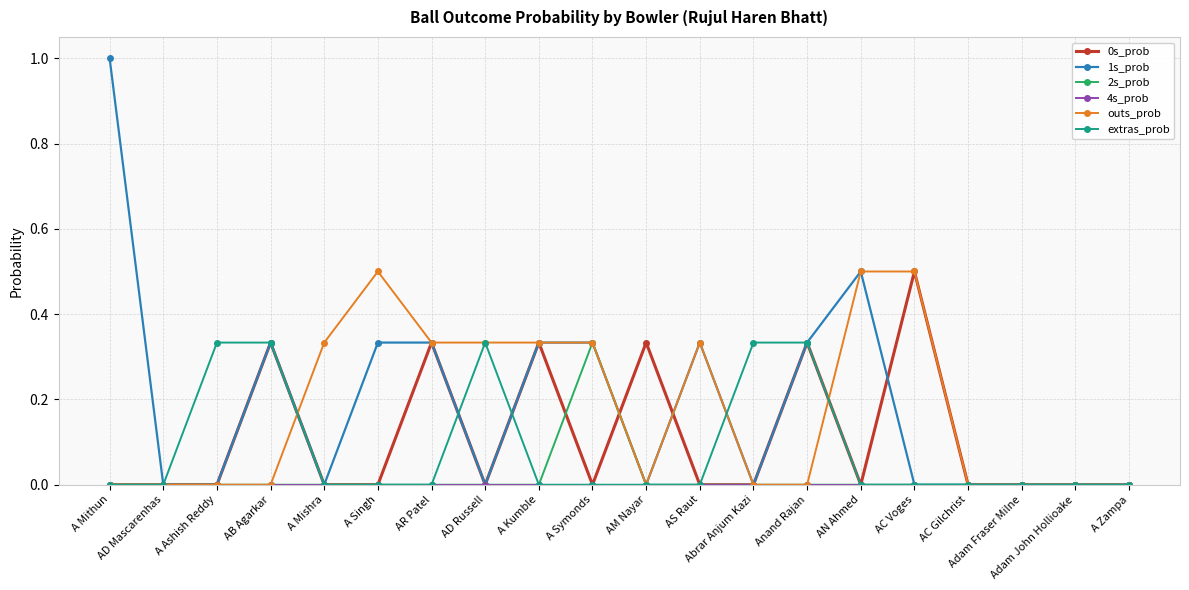

Which series has the largest range (max minus min)?

1s_prob